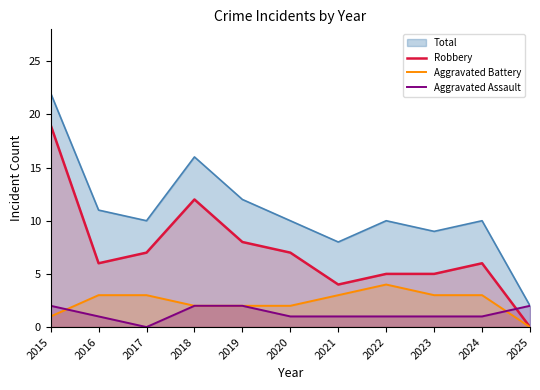

How many values in the Aggravated Battery series exceed 3?

1